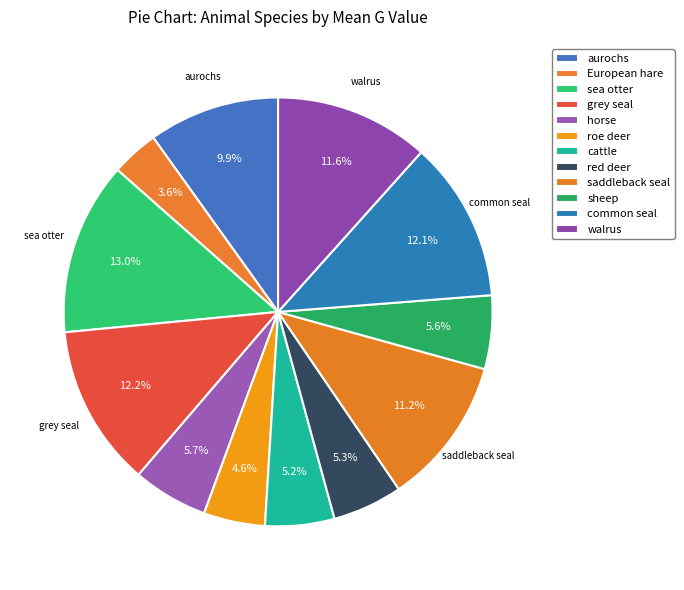

To the nearest percent, what is the average slice percentage?

8%